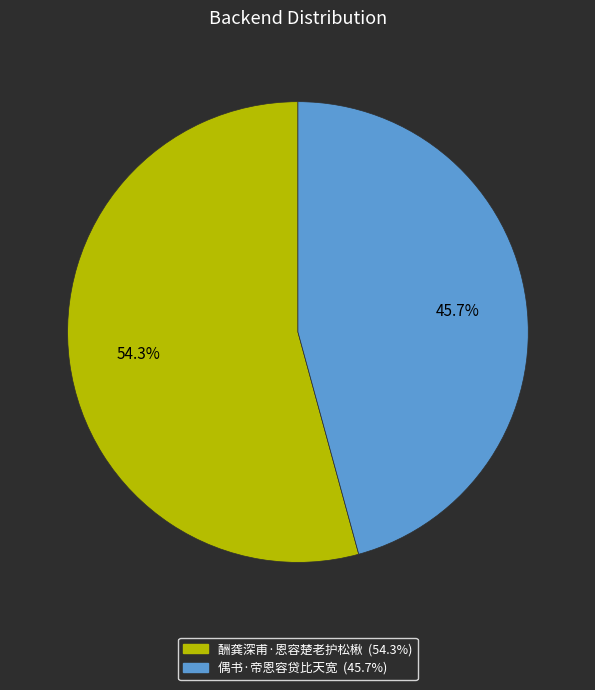

Do 酬龚深甫·恩容楚老护松楸 and 偶书·帝恩容贷比天宽 together represent more than half of the pie?

Yes